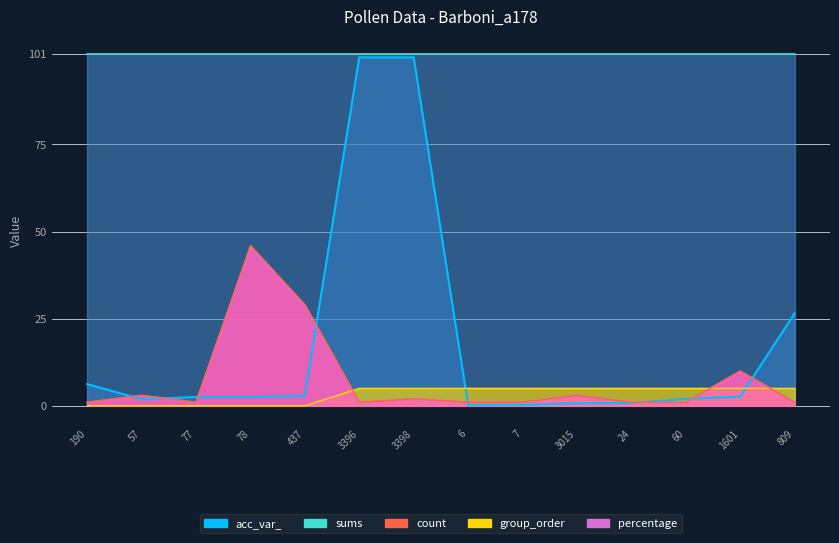

After their last crossing, which series has the higher values: count or acc_var_?

acc_var_